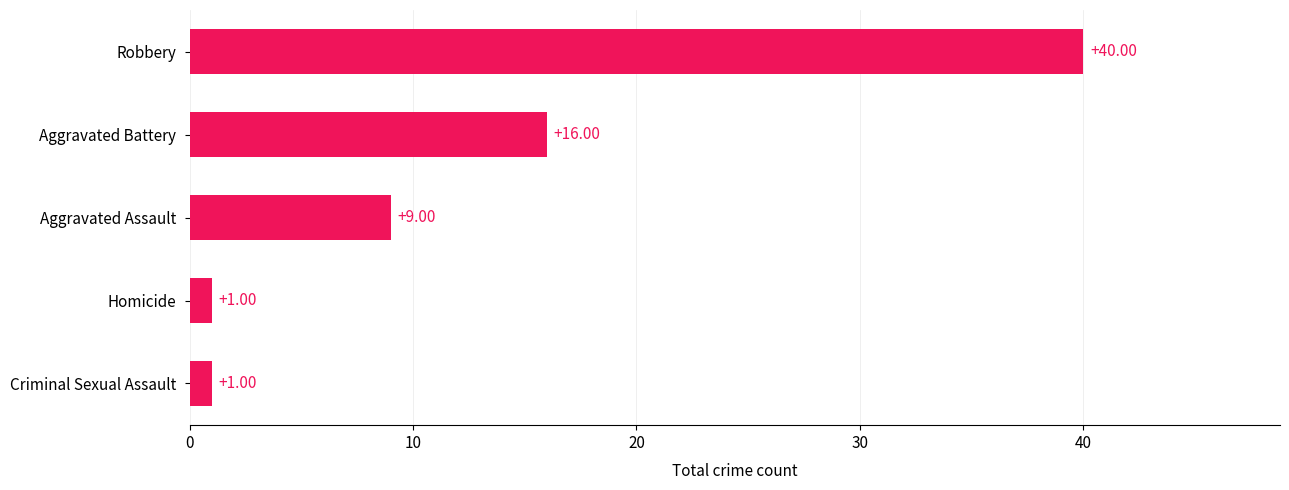

At which label is the value closest to 20?

Aggravated Battery